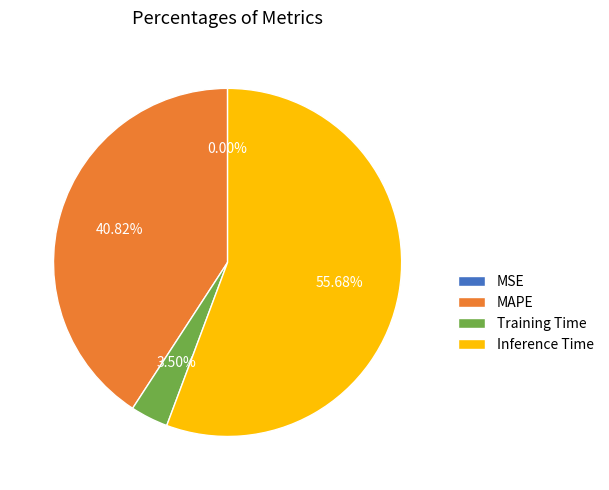

Is it true that MAPE is 41% of the pie?

True